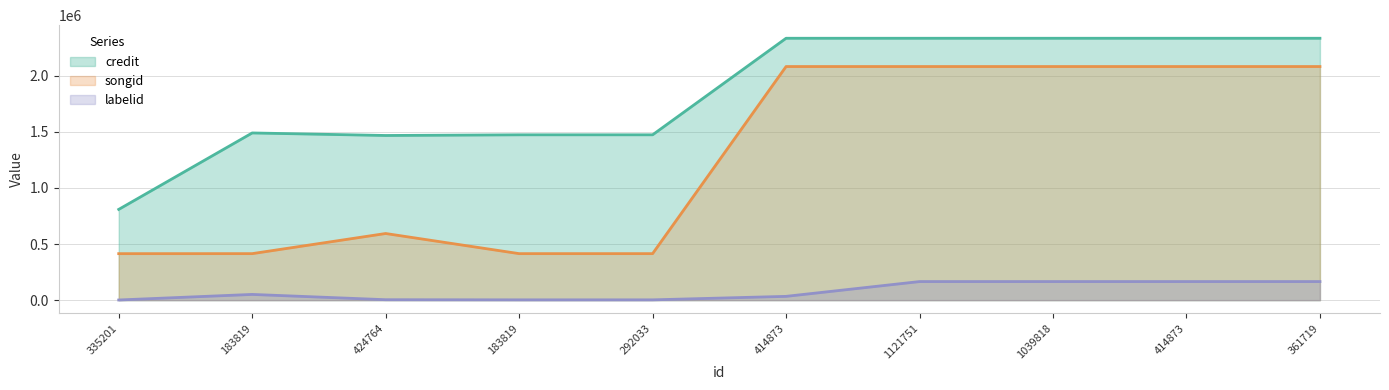

How many lines are shown in the chart?

3